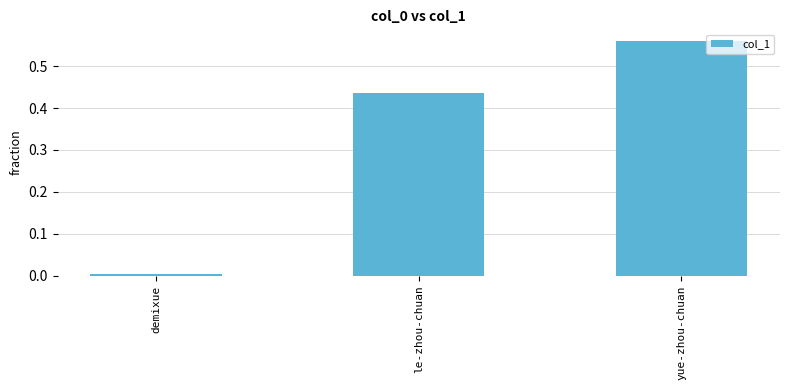

What position from the left is yue-zhou-chuan?

3